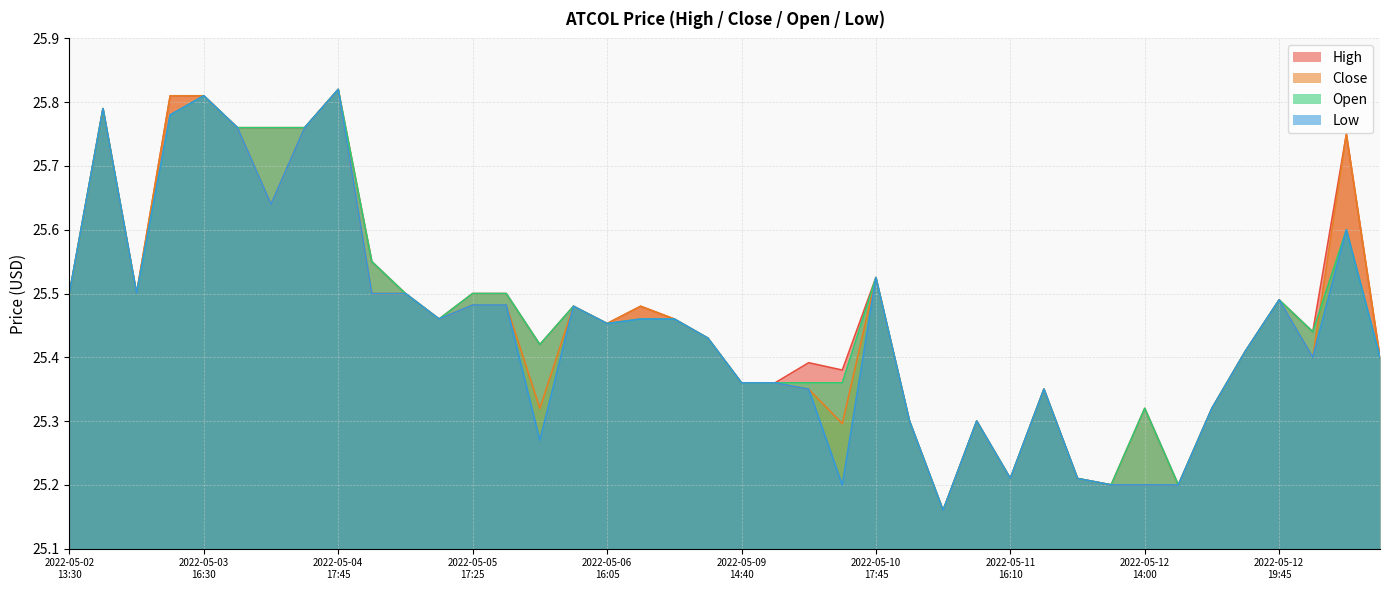

What is the label of the 34th point from the right?

2022-05-03 19:50